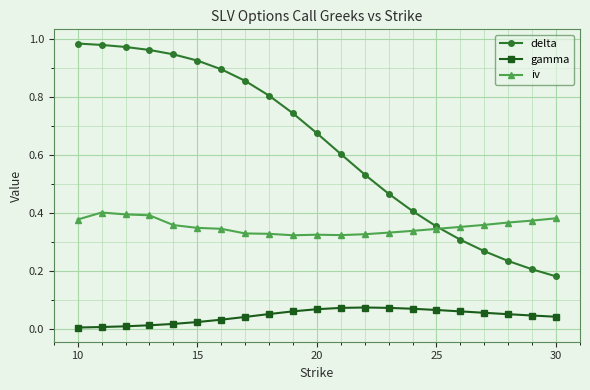

Rank the series by their maximum value, from highest to lowest.

delta, iv, gamma